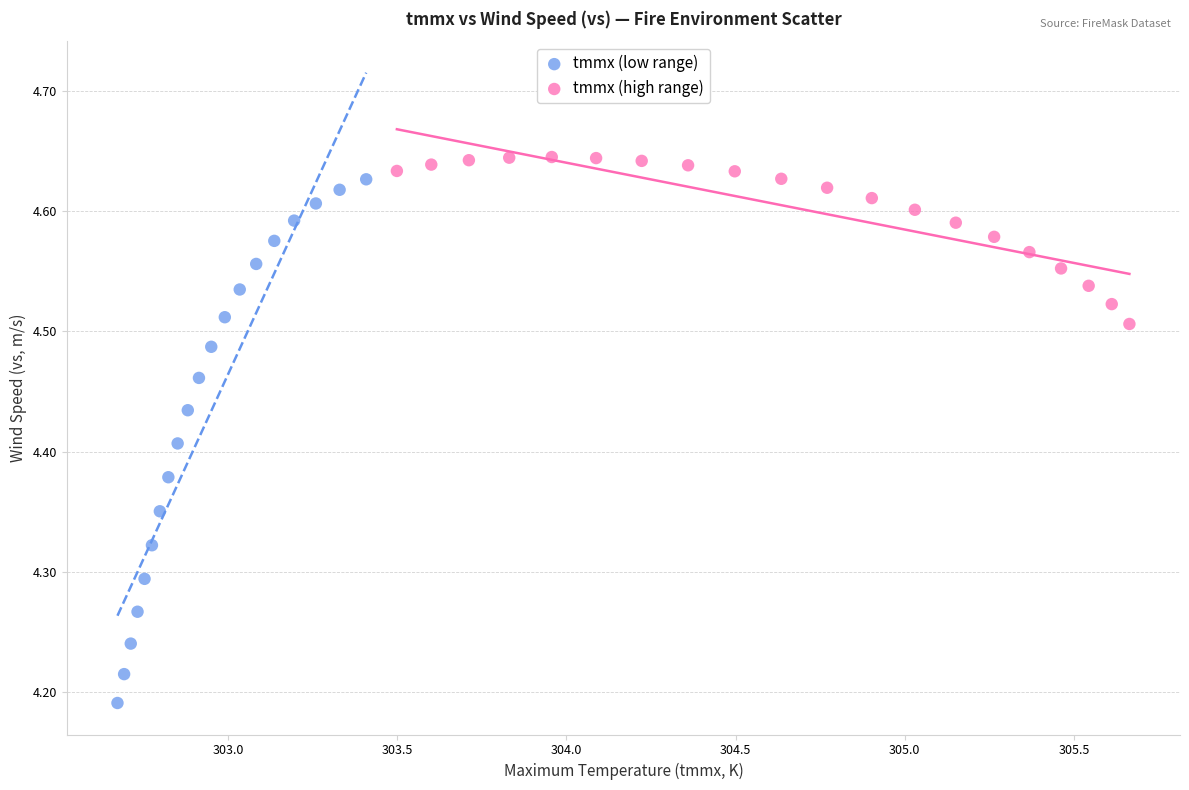

Which series contains the highest Y value?

tmmx (high range)